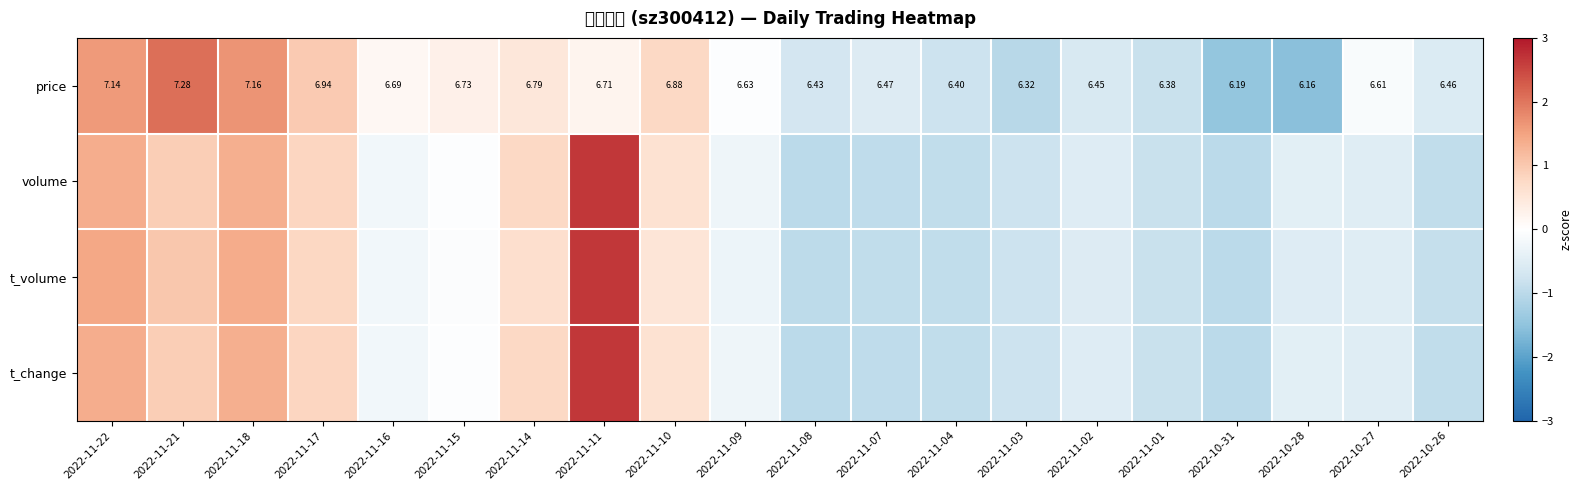

Is it true that volume equals -0.2 at 2022-10-28?

False